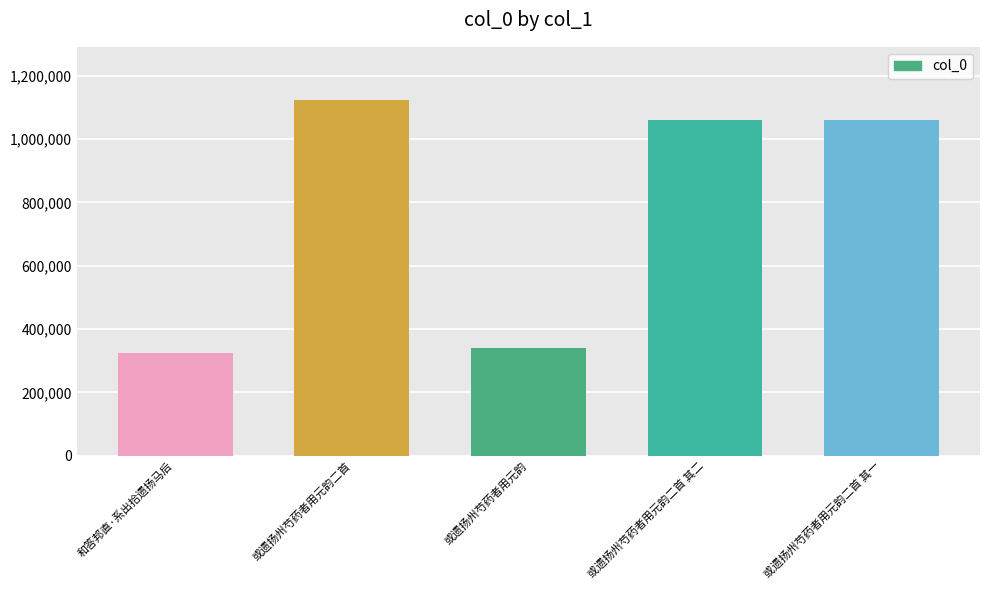

What is the change in value from 或遗扬州芍药者用元韵二首 to 或遗扬州芍药者用元韵二首 其一?

-61799